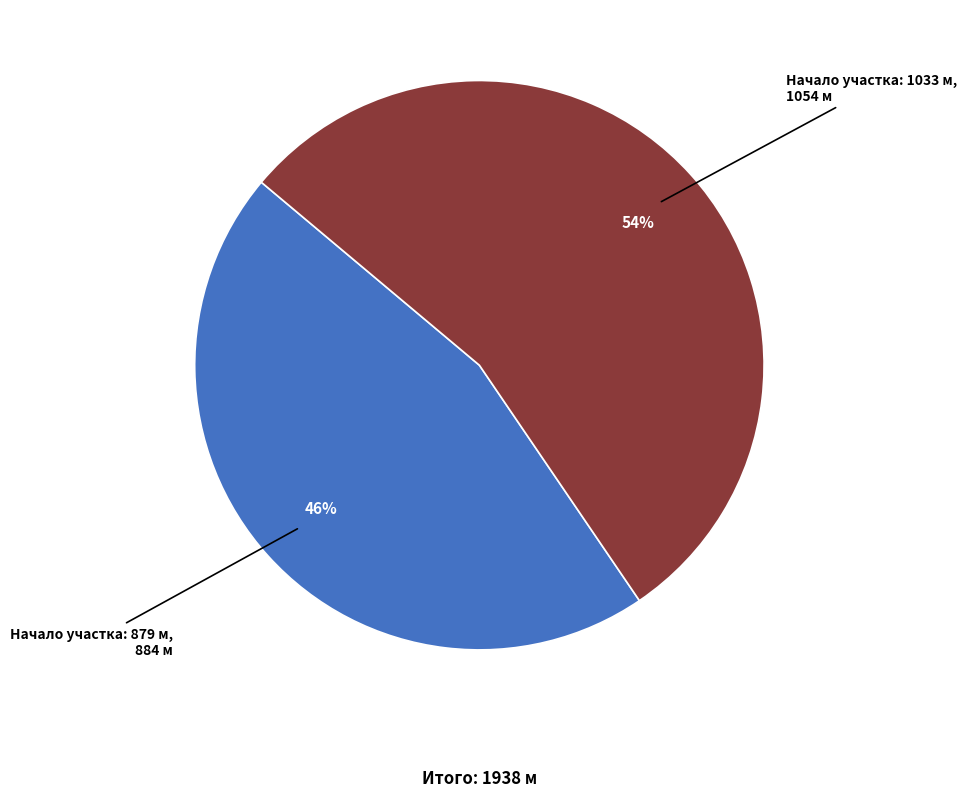

Does any single category account for the majority?

Yes